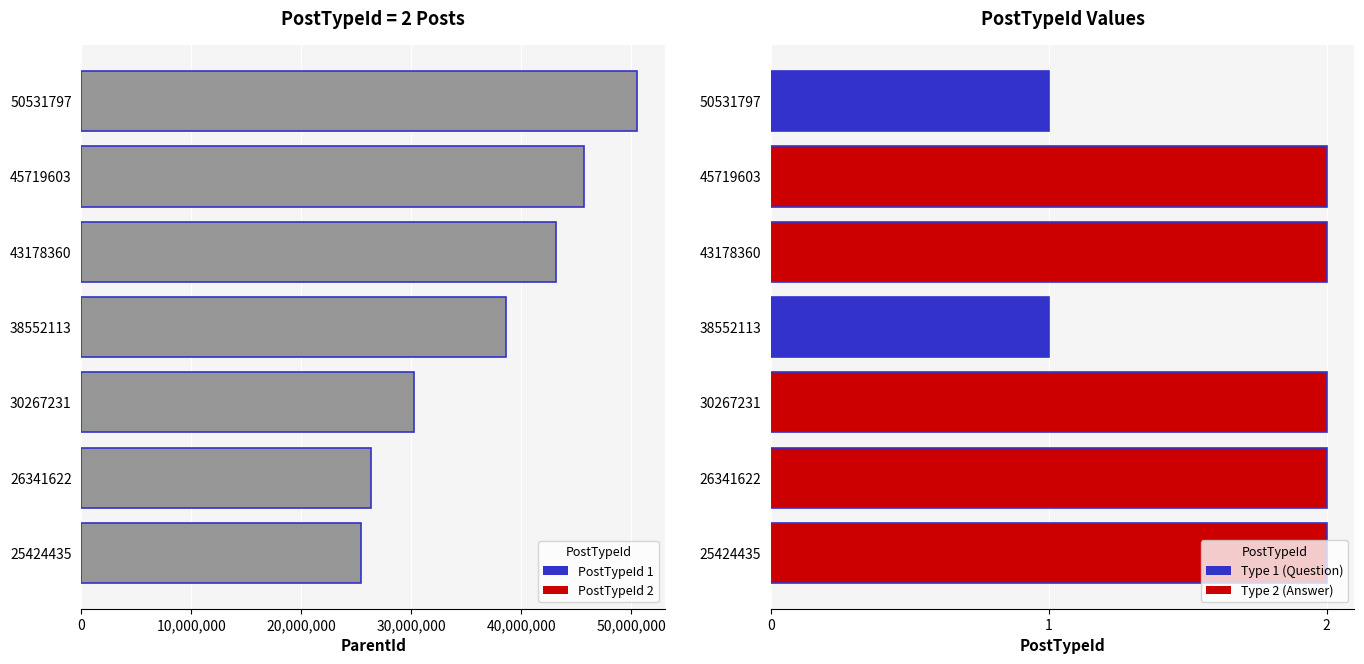

True or false: PostTypeId has a value of 4 at 30267231.

False